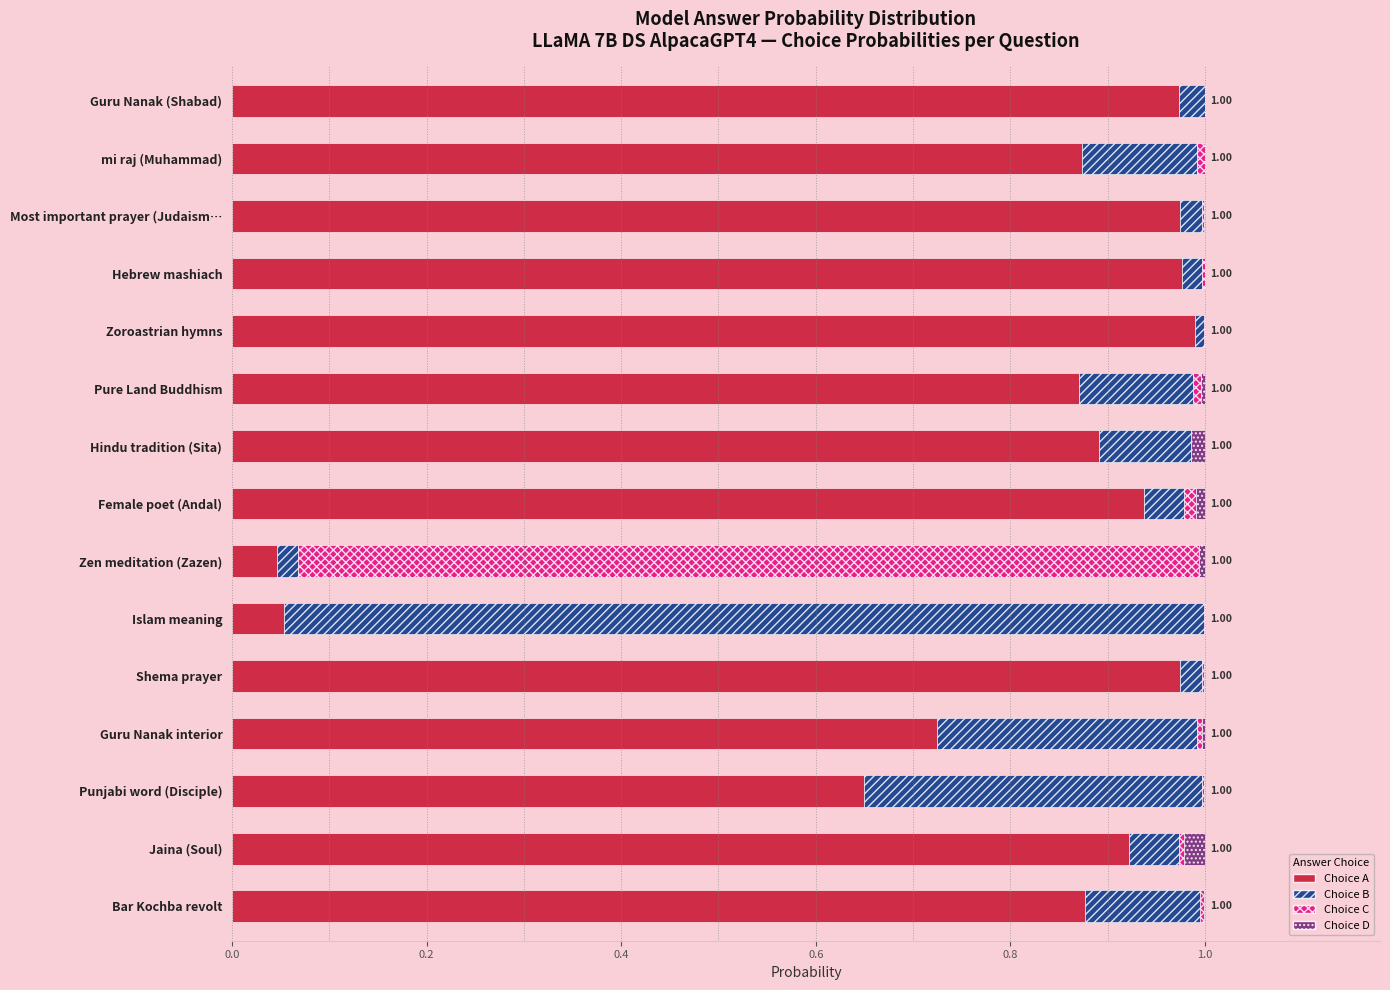

Count the number of data series in this chart.

4